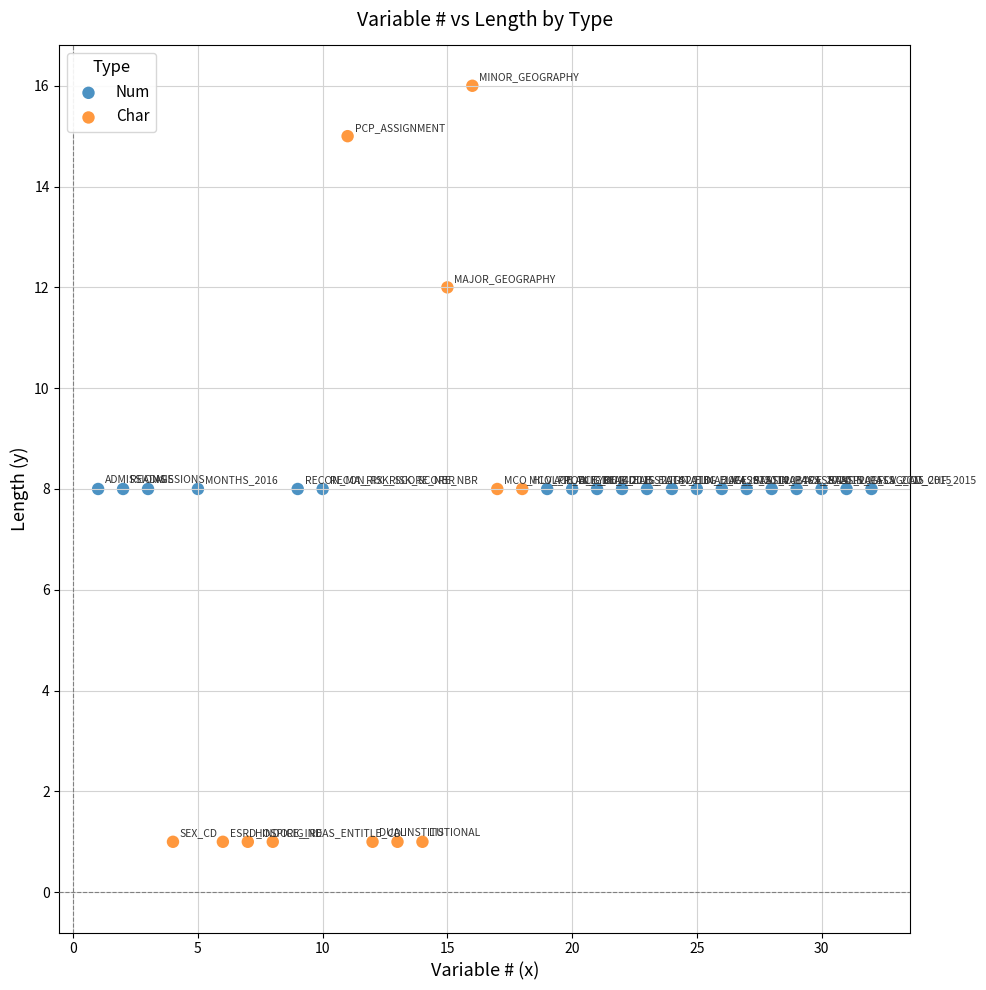

Which series contains the lowest Y value?

Char